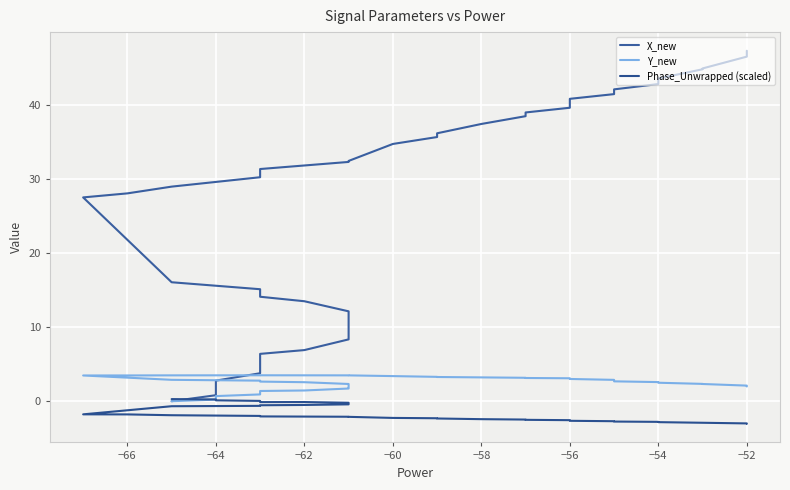

The X_new series shows 7.4 at −62. True or false?

False